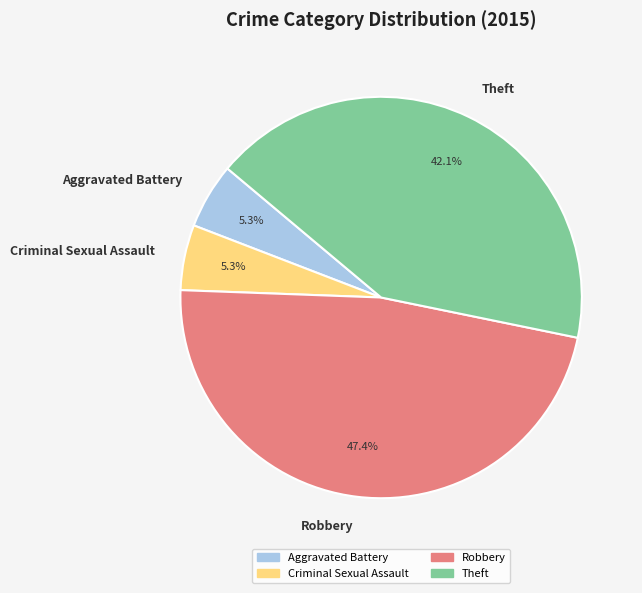

Count the number of slices in the pie.

4